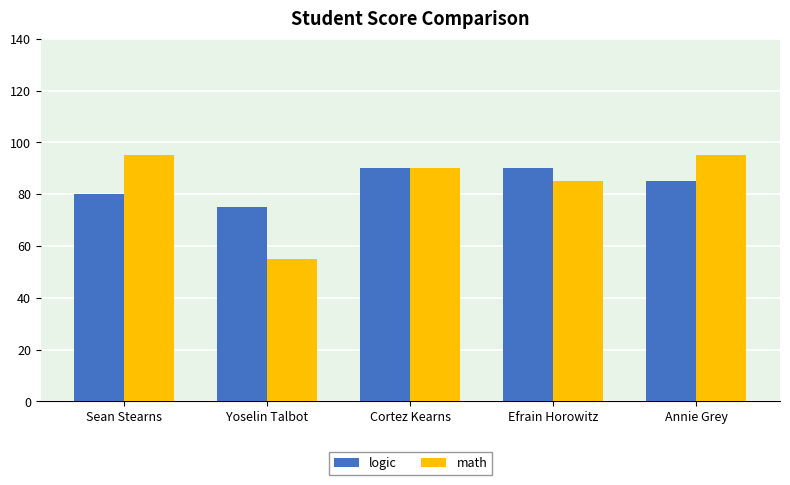

Rank the series by their maximum value, from lowest to highest.

logic, math